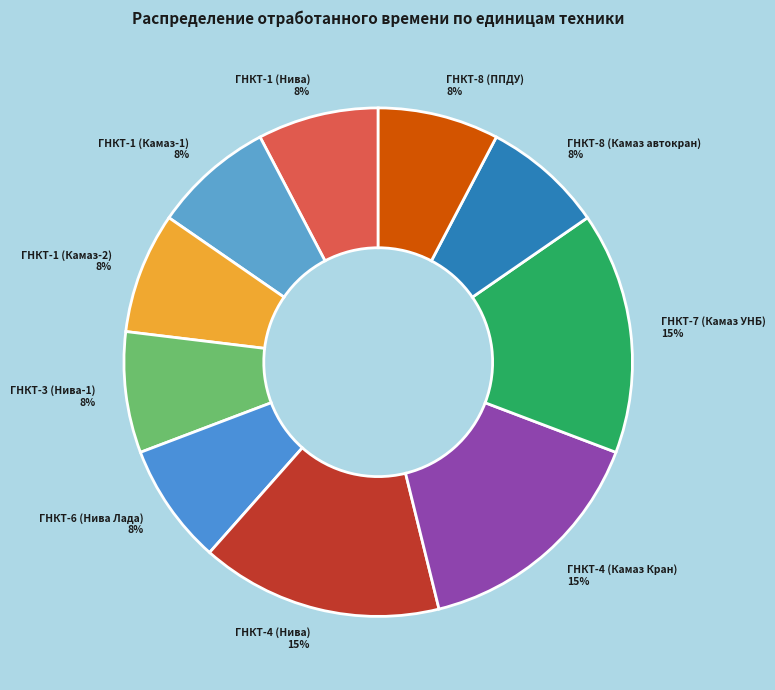

Between ГНКТ-1 (Камаз-2) and ГНКТ-7 (Камаз УНБ), which is larger?

ГНКТ-7 (Камаз УНБ)